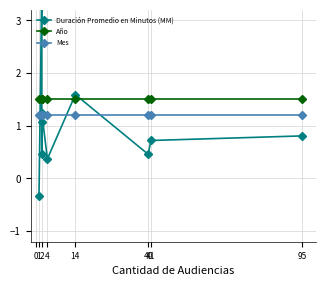

Where do Año and Duración Promedio en Minutos (MM) first cross each other?

1 and 2